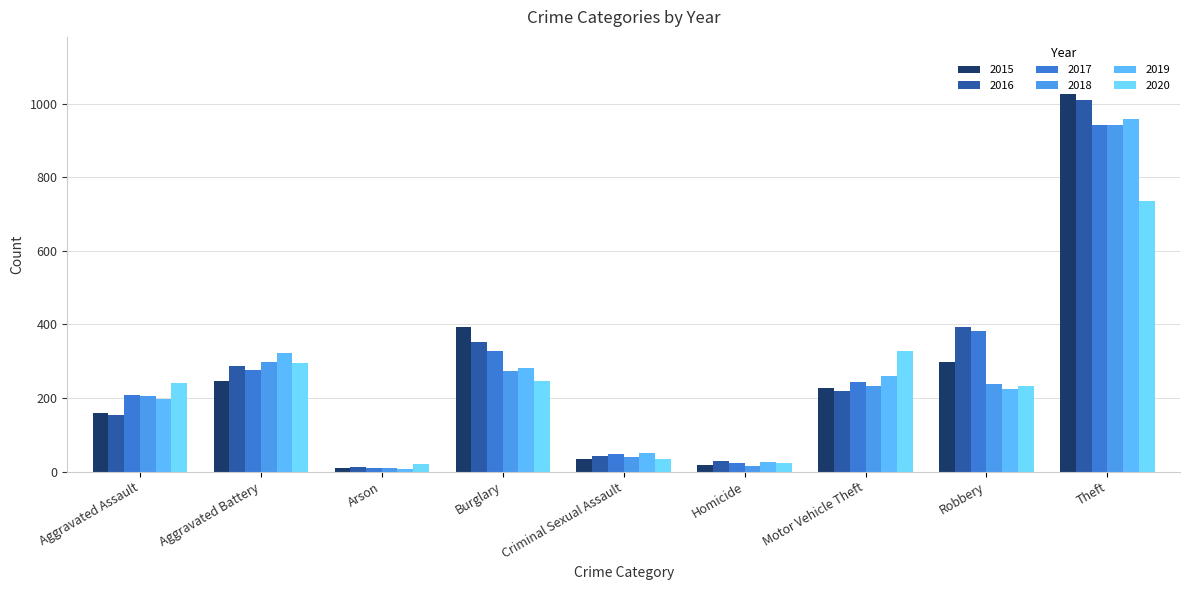

Reading left to right, list all the values displayed in this chart.

2015: 160	246	11	393	34	17	228	297	1027
2016: 154	288	13	352	43	29	218	394	1009
2017: 207	277	9	327	47	24	243	381	941
2018: 206	297	9	273	40	15	232	237	941
2019: 197	321	8	281	51	27	260	224	959
2020: 242	294	20	245	35	24	328	233	736